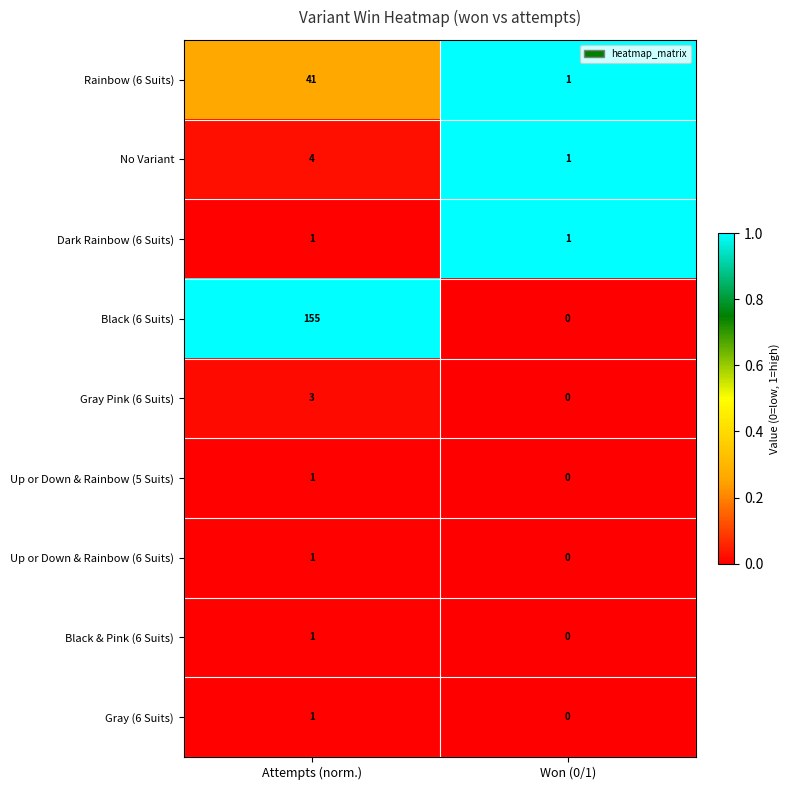

What is the greatest value displayed?

155